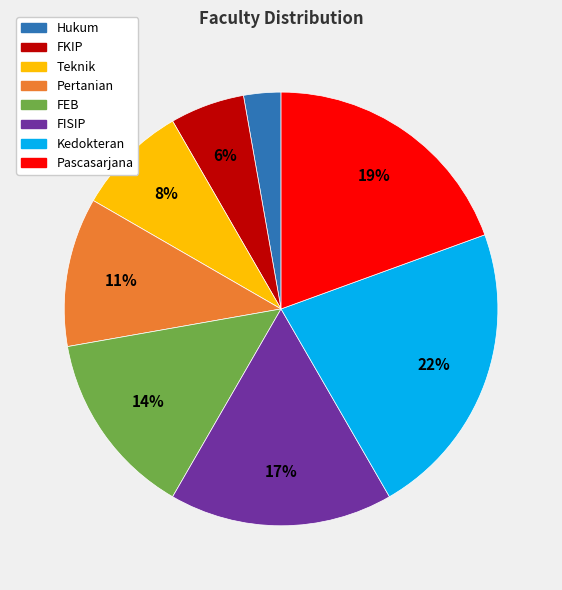

How many slices are in this pie chart?

8